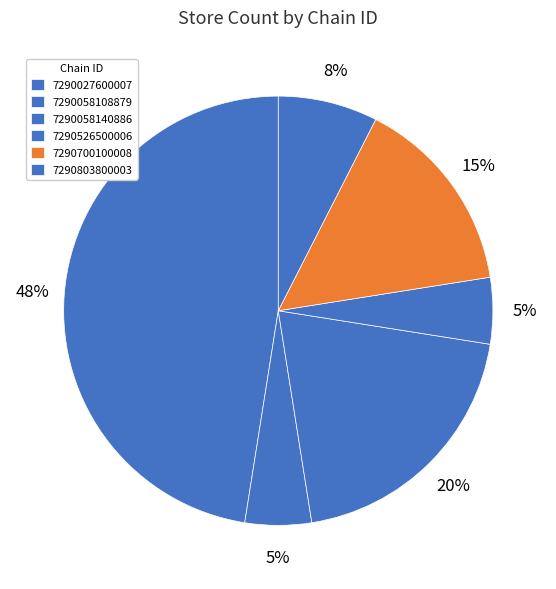

Does any single category account for the majority?

No